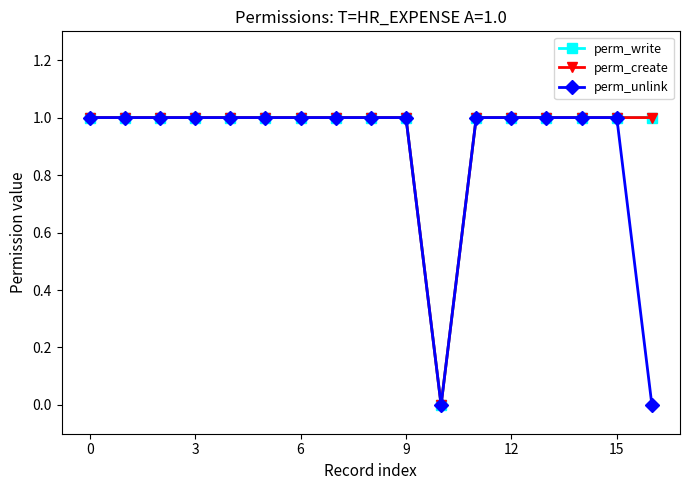

Does the chart have visible grid lines?

No